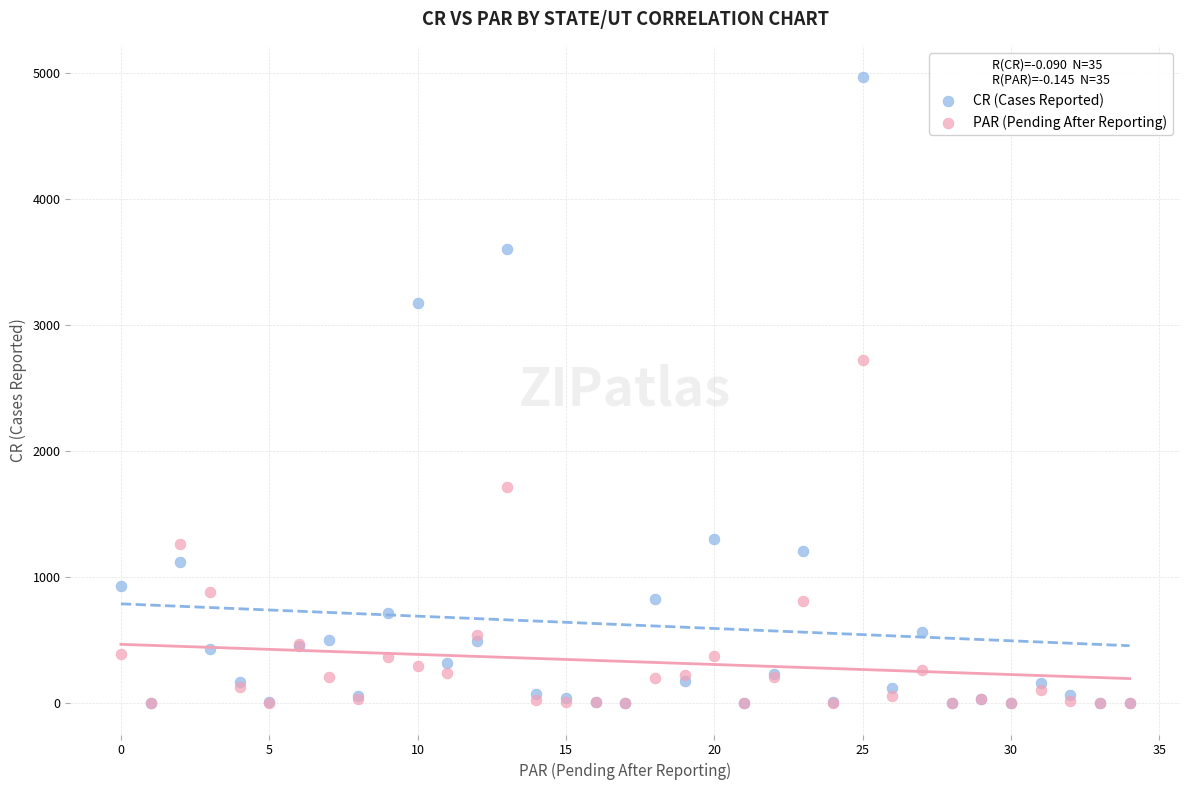

Across all series, what Y value is closest to 2485?

2726